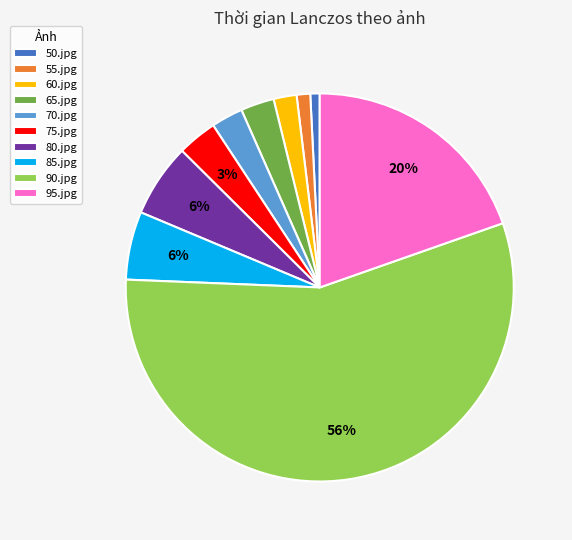

Between 65.jpg and 80.jpg, which is larger?

80.jpg